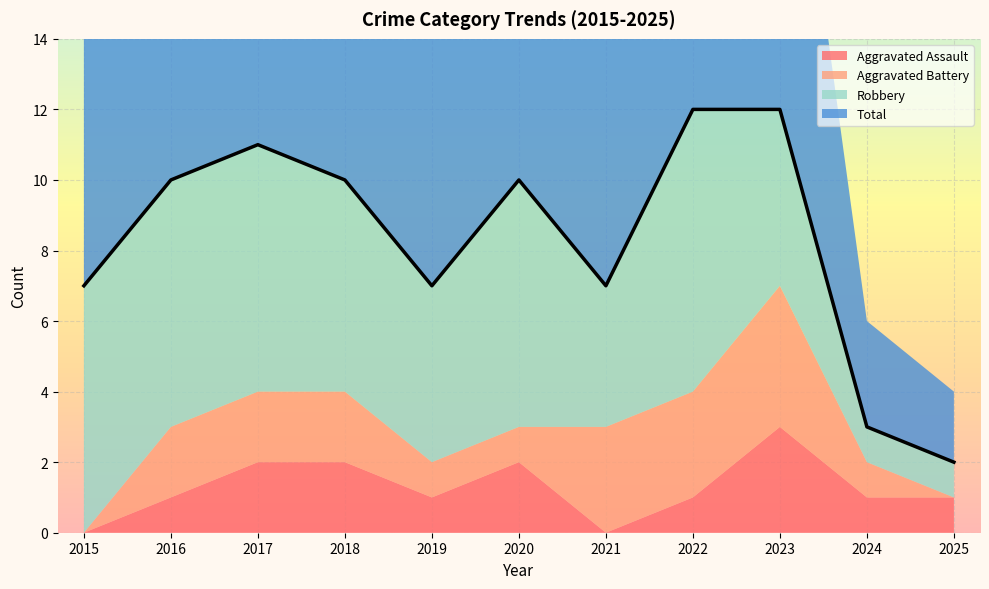

How many data points in Robbery are above 6?

5